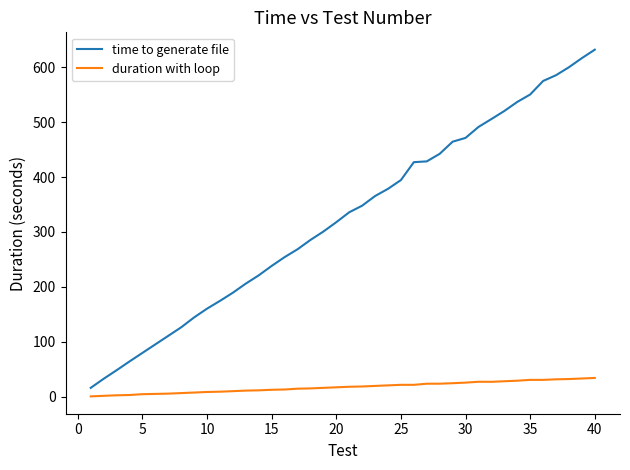

Which series has the widest spread of values?

time to generate file